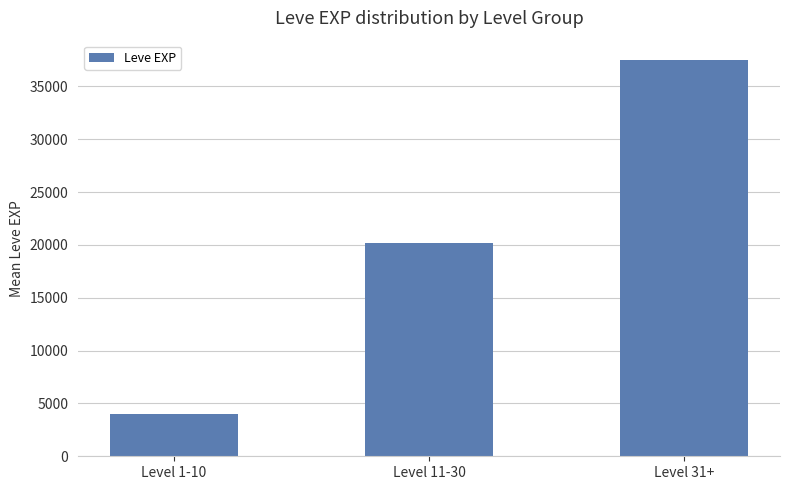

The value at Level 31+ is 14839. True or false?

False